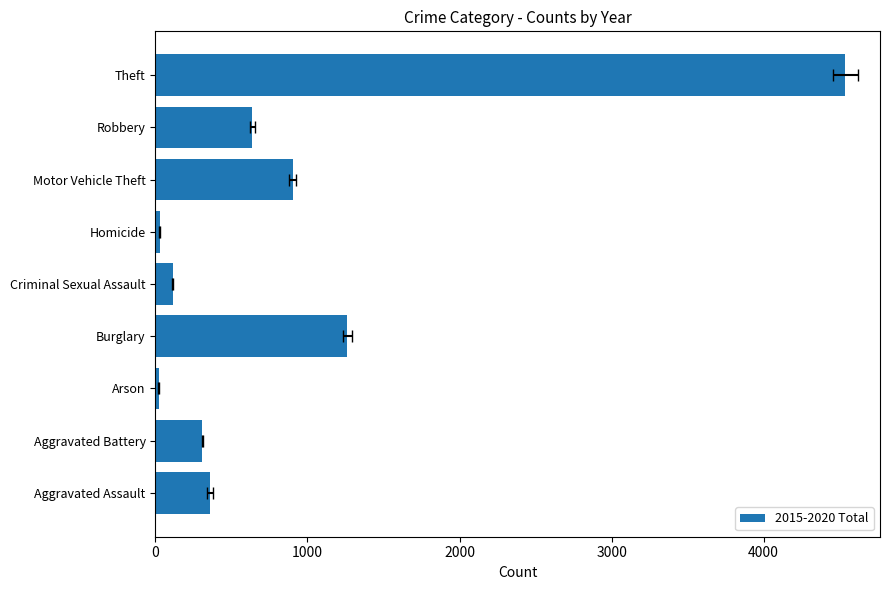

What is the value of the 6th bar from the left?

28